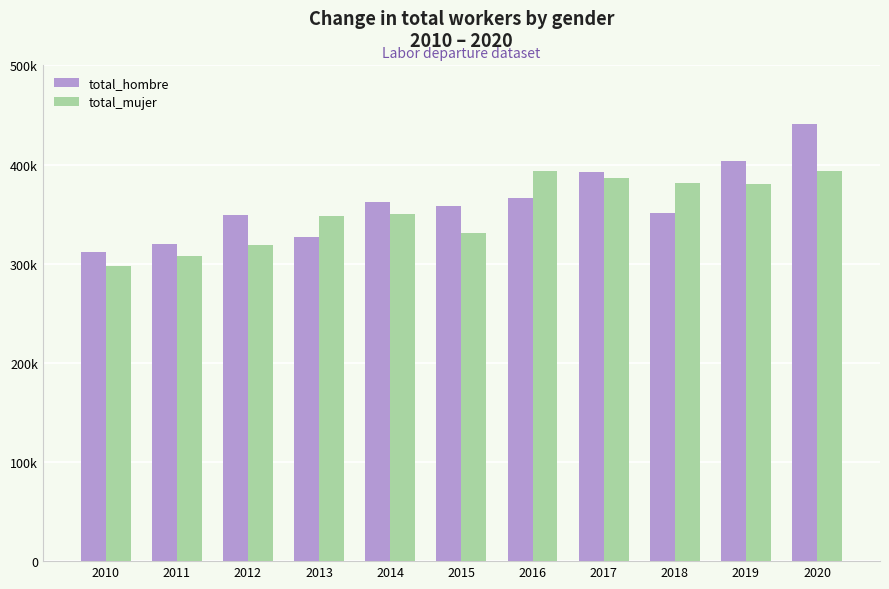

Rank the series by their average value, from lowest to highest.

total_mujer, total_hombre